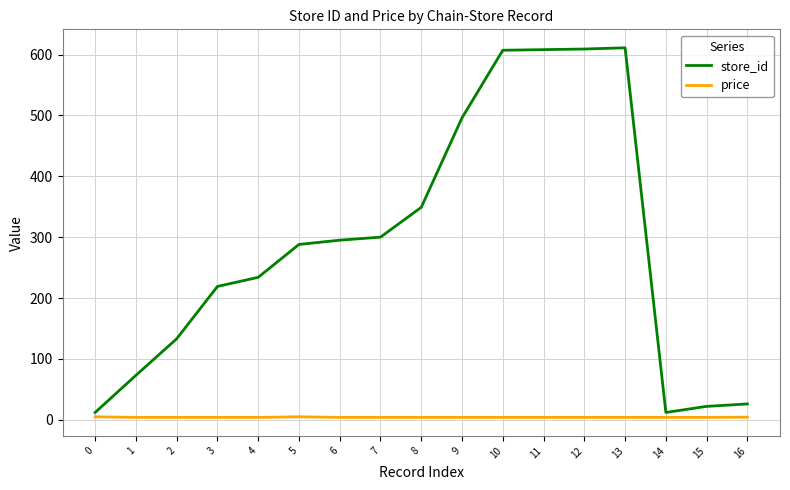

What is the difference between the second highest and minimum values in the price series?

1.0